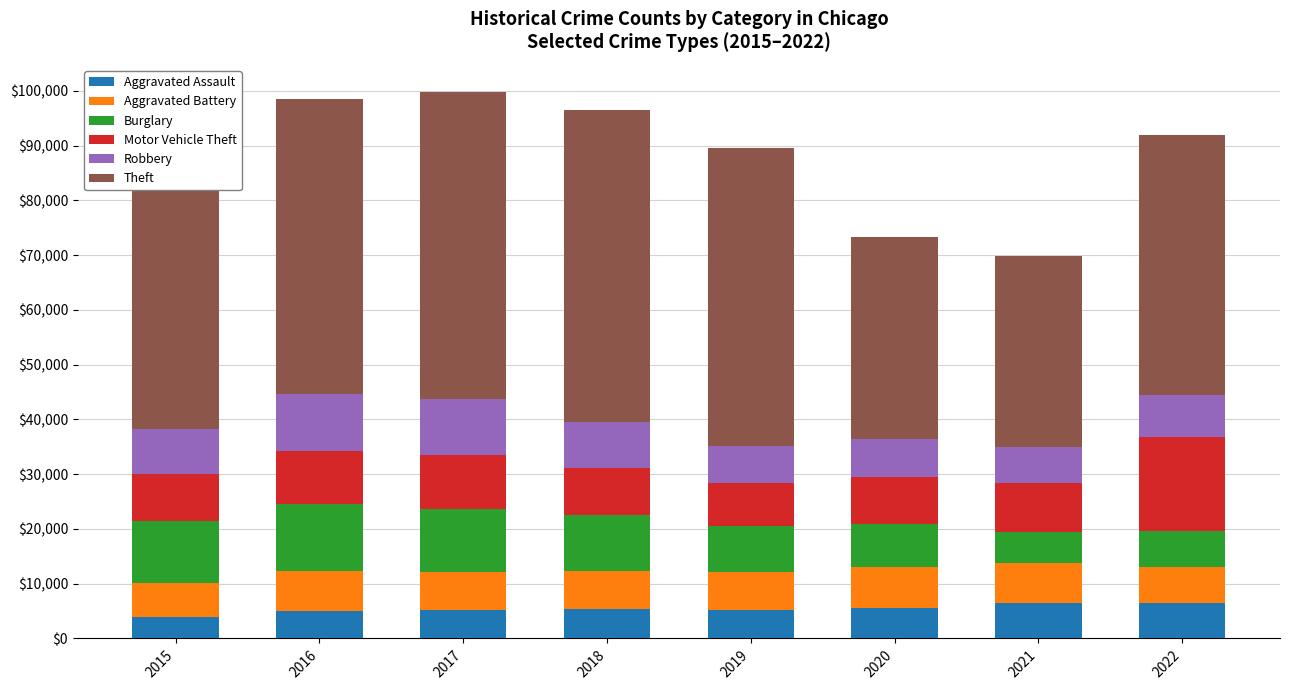

What is the total value across all series at 2022?

91900